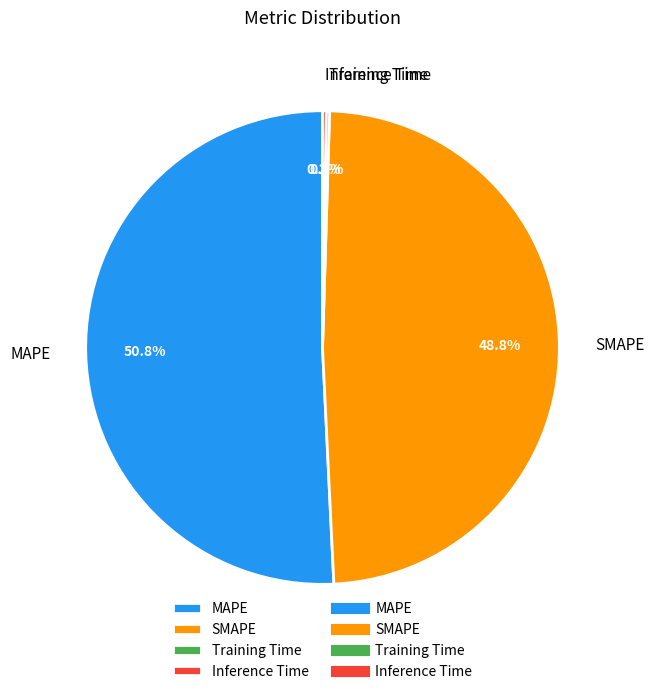

What percentage is NOT represented by MAPE?

49.2%